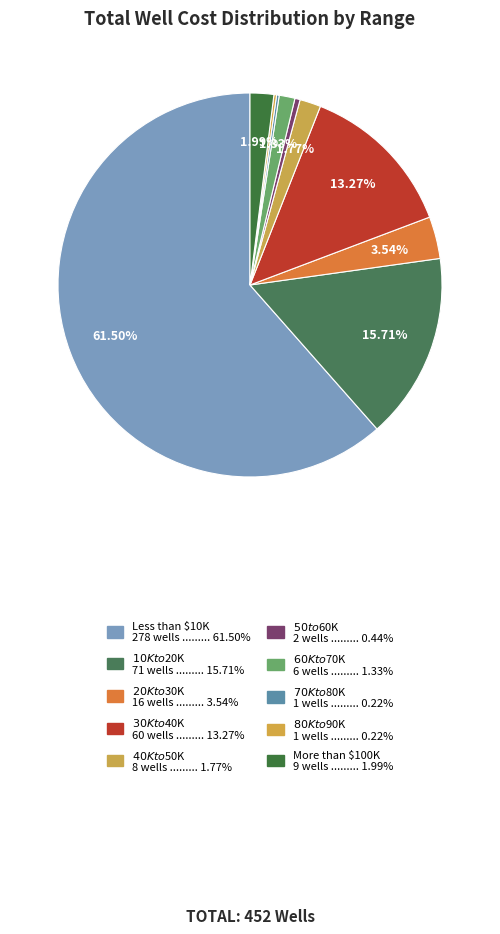

The Less than $10K slice represents 50% of the pie. True or false?

False